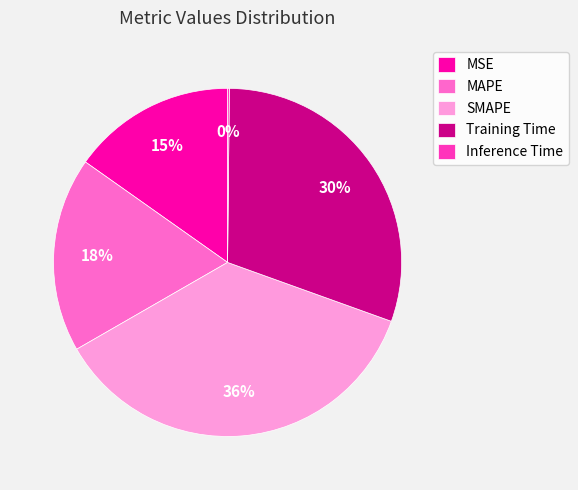

To the nearest percent, what percentage of the pie is Training Time?

30%